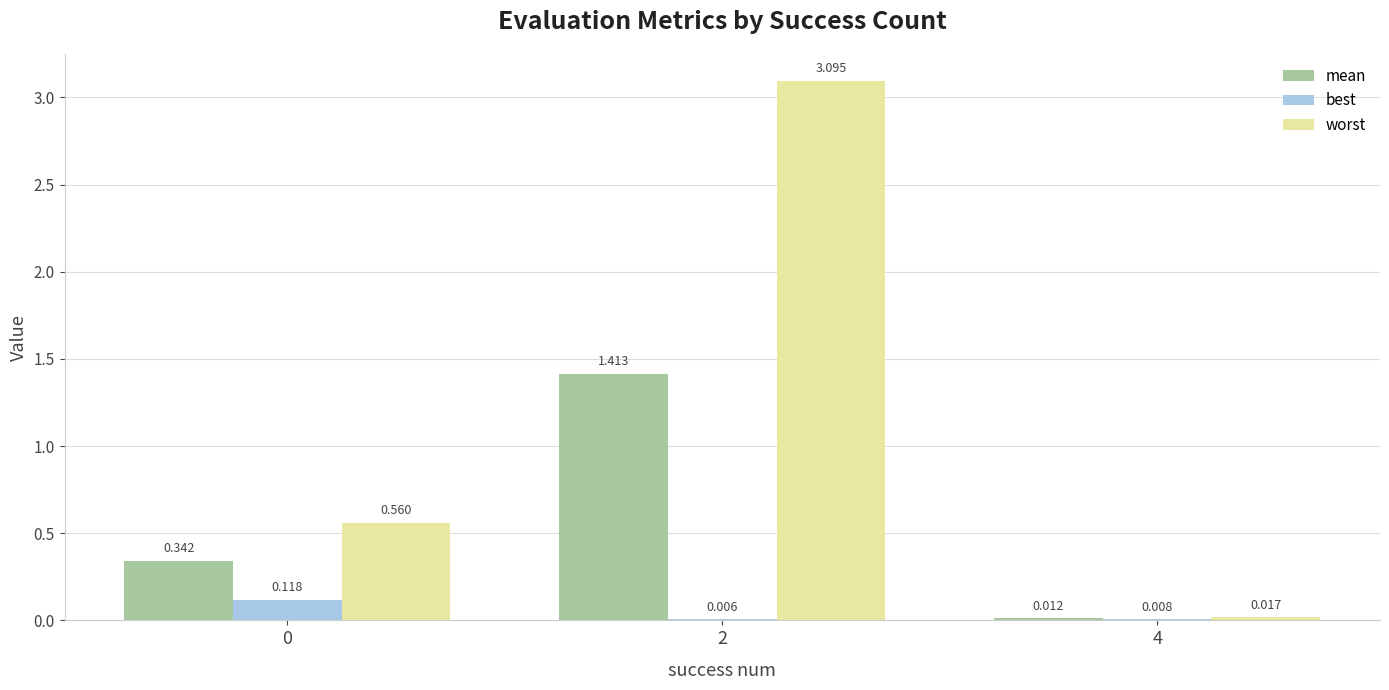

Which series has the largest total across all categories?

worst